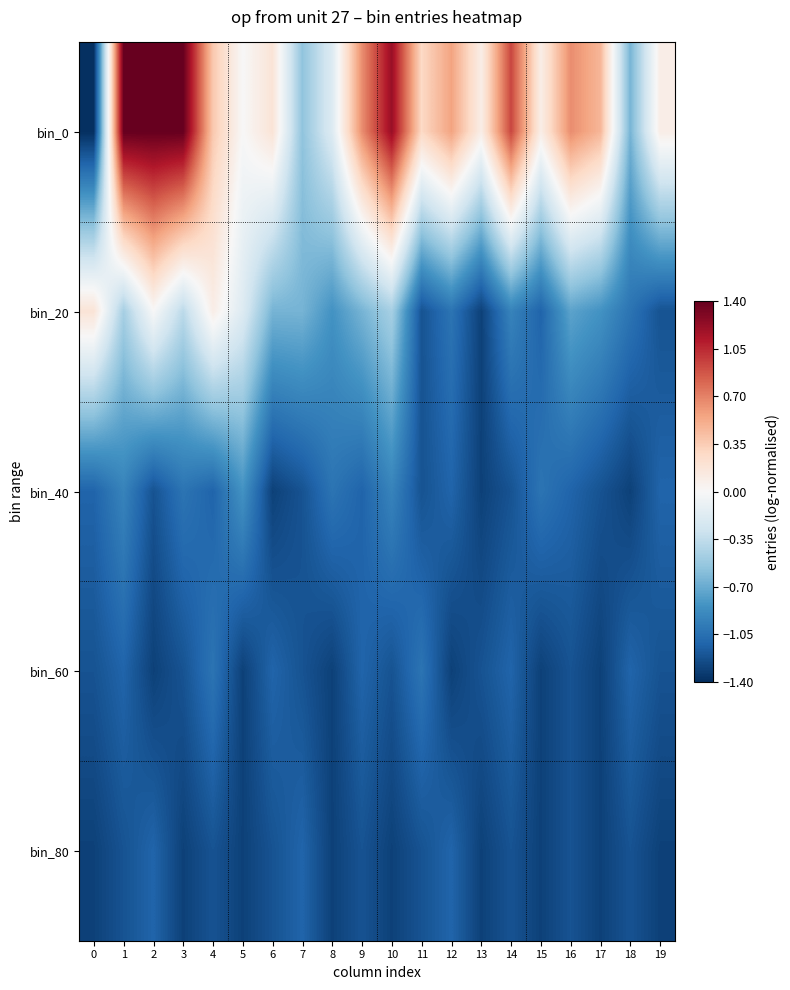

Which series has the widest spread of values?

bin_0